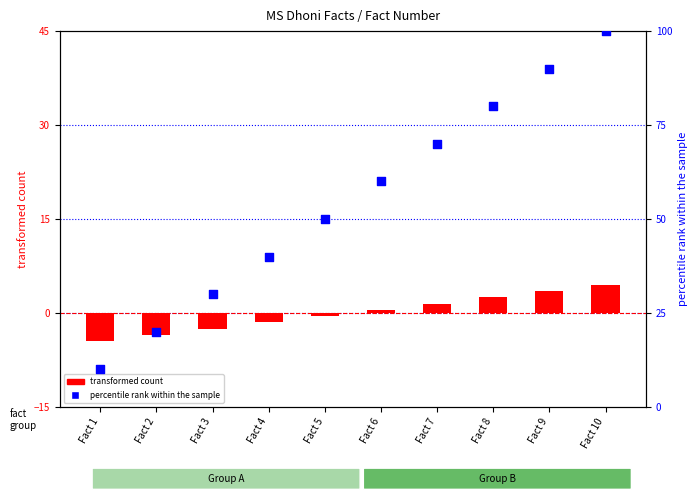

Which series has the largest total across all categories?

percentile rank within the sample